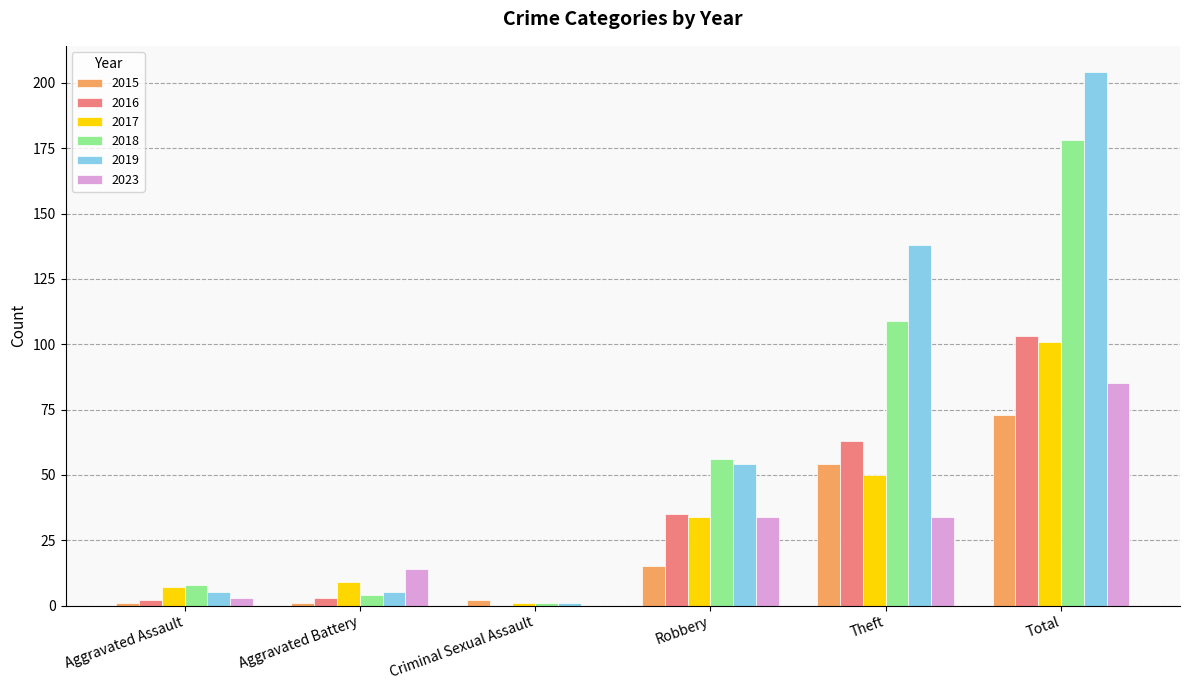

How many groups of bars are there?

6